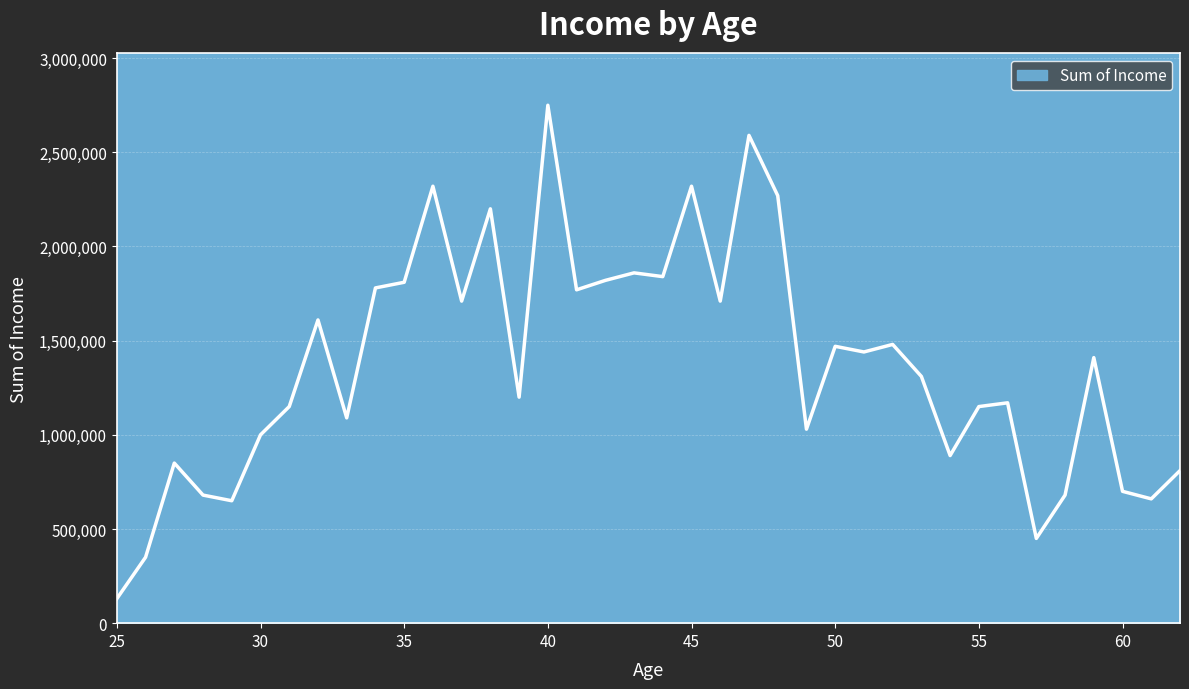

What is the greatest value displayed?

2750000